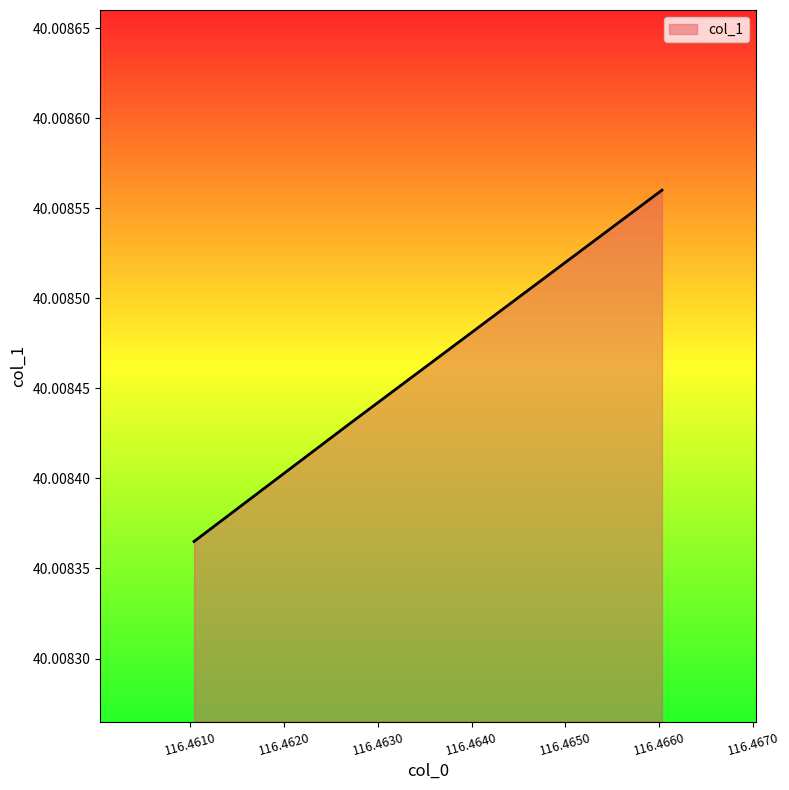

Count the values in the range 40 to 41.

3